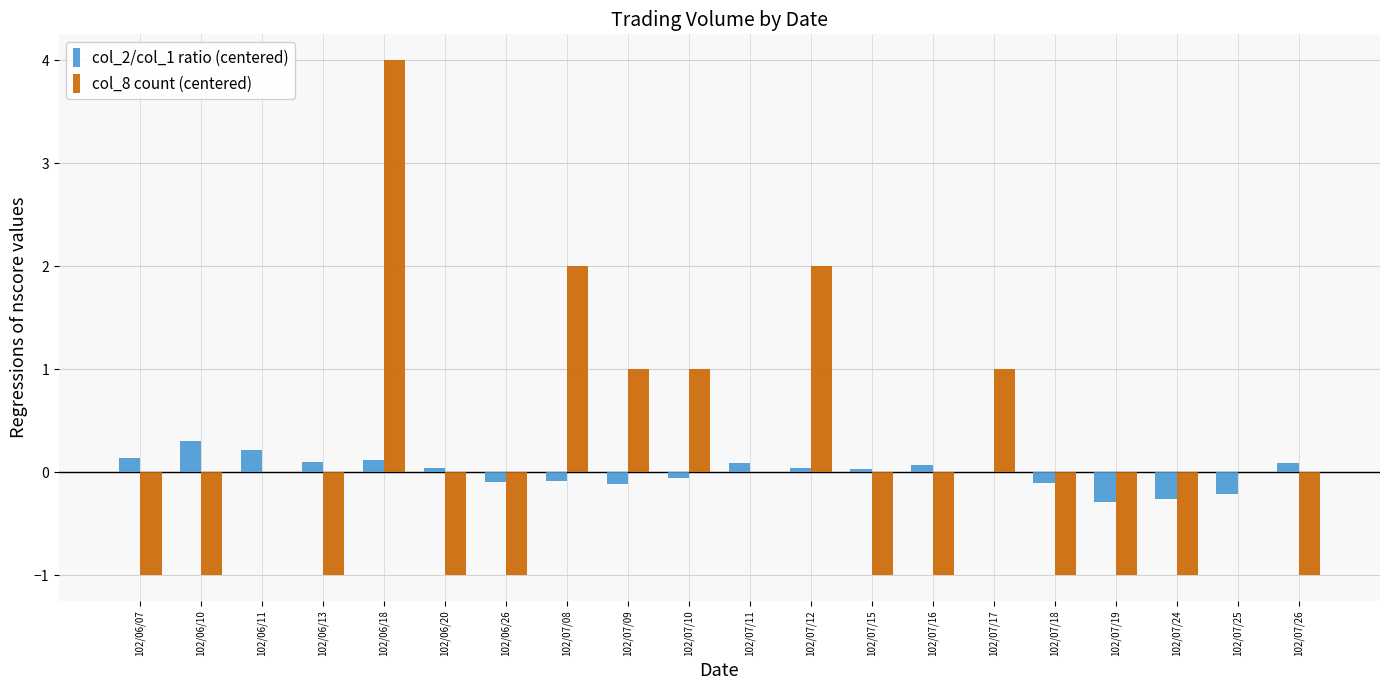

Is it true that col_2/col_1 ratio (centered) equals -0.1 at 102/07/09?

True